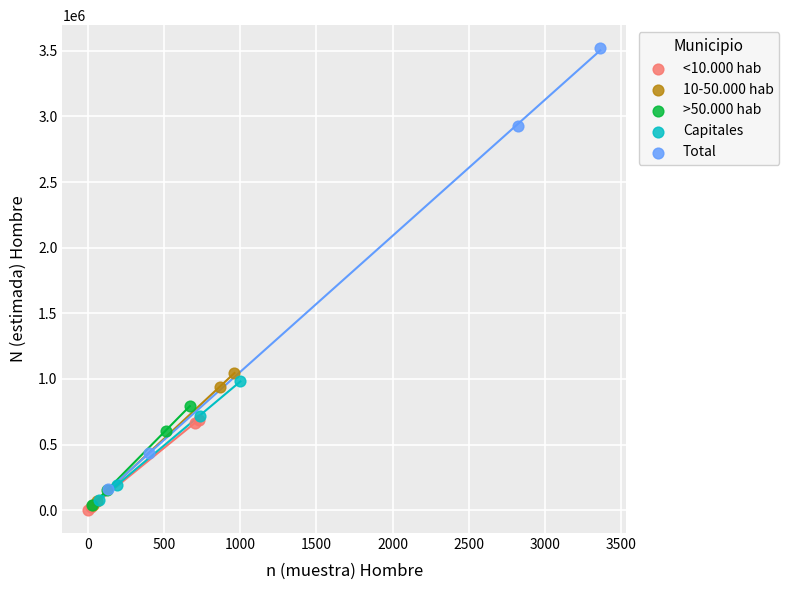

Which series reaches the minimum Y coordinate?

<10.000 hab